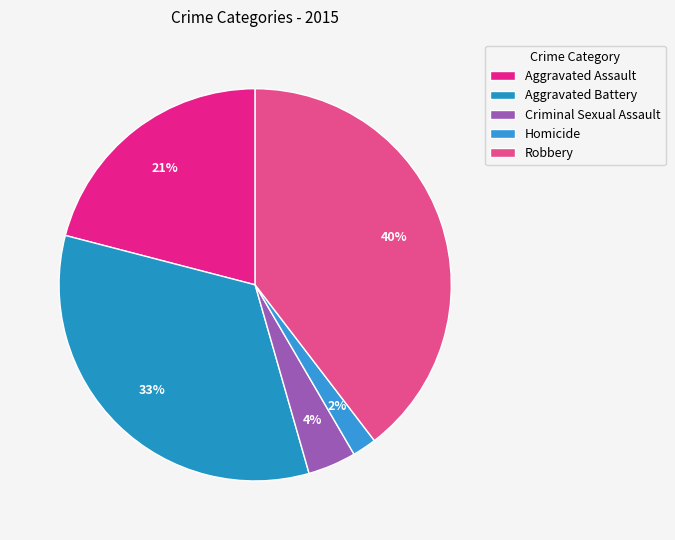

Rank the categories by value from lowest to highest.

Homicide, Criminal Sexual Assault, Aggravated Assault, Aggravated Battery, Robbery